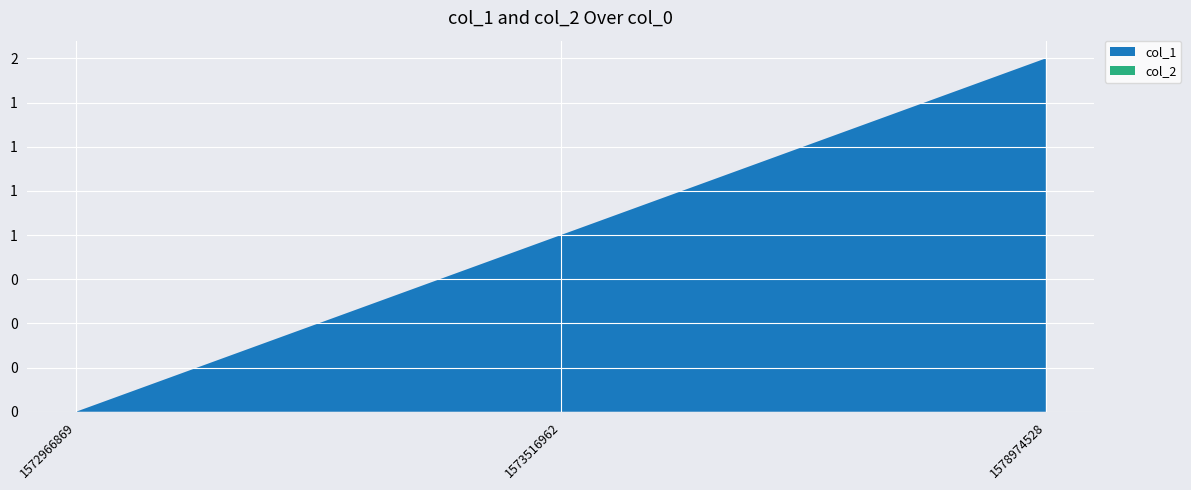

Reading right to left, transcribe all the data shown in this chart.

col_1: 2	1	0
col_2: 0	0	0